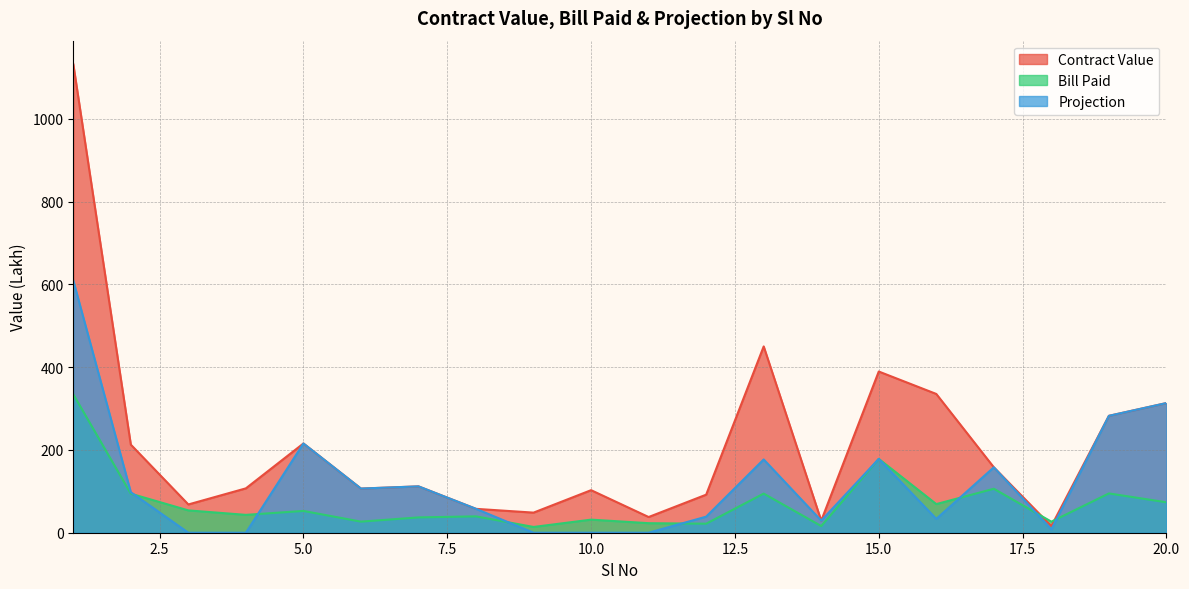

What are all the series names shown in the legend?

Contract Value, Bill Paid, Projection